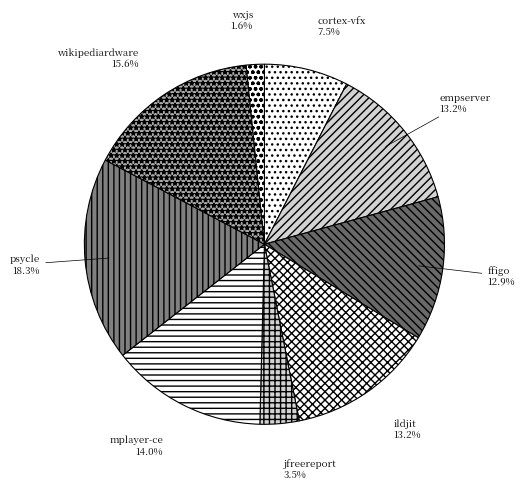

Combined, what portion of the pie is jfreereport and empserver?

16.7%